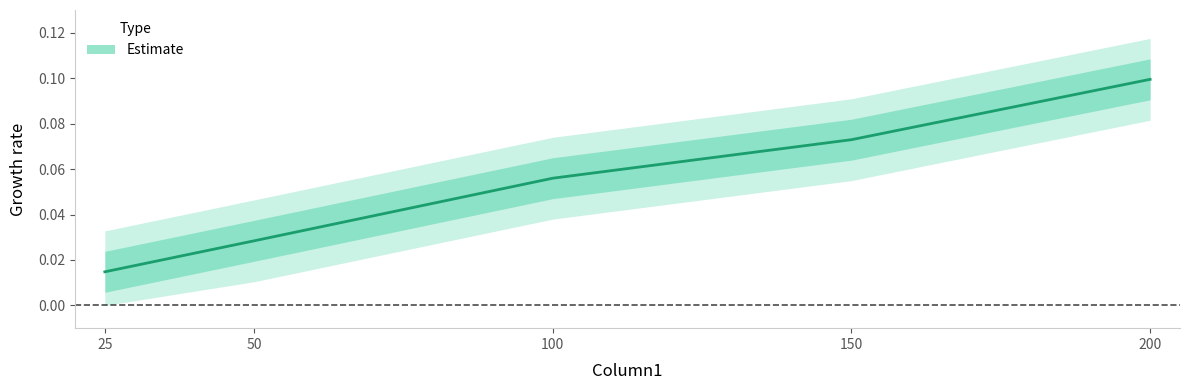

At which category does the chart reach its peak across all series?

200